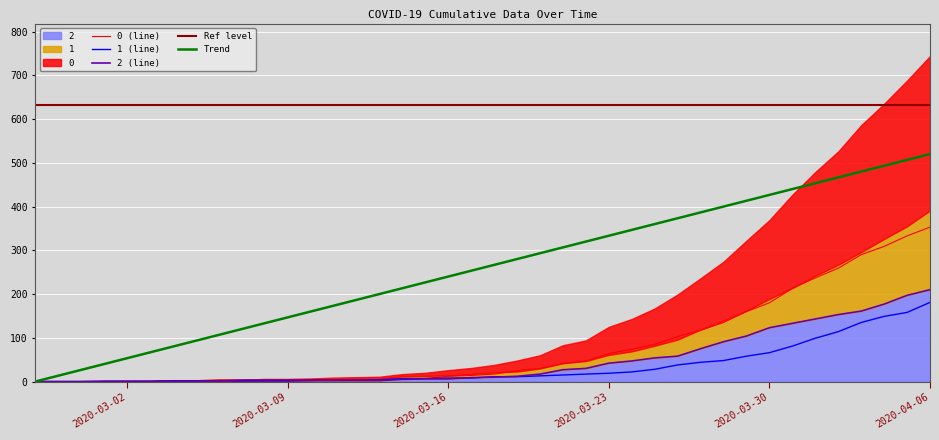

True or false: 1 has more than 0 interior local peaks.

False